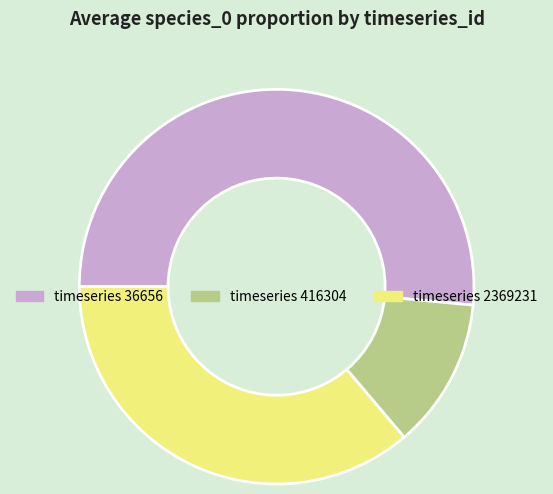

Does any single category account for the majority?

Yes